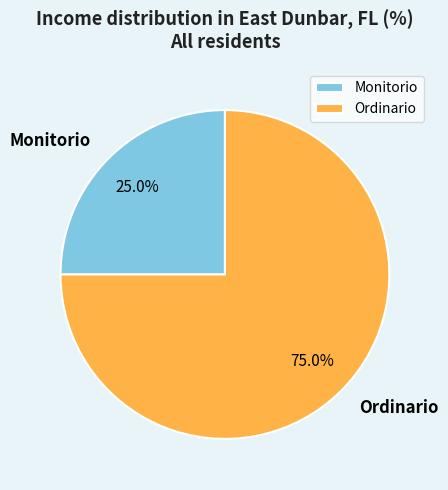

Count the number of slices in the pie.

2